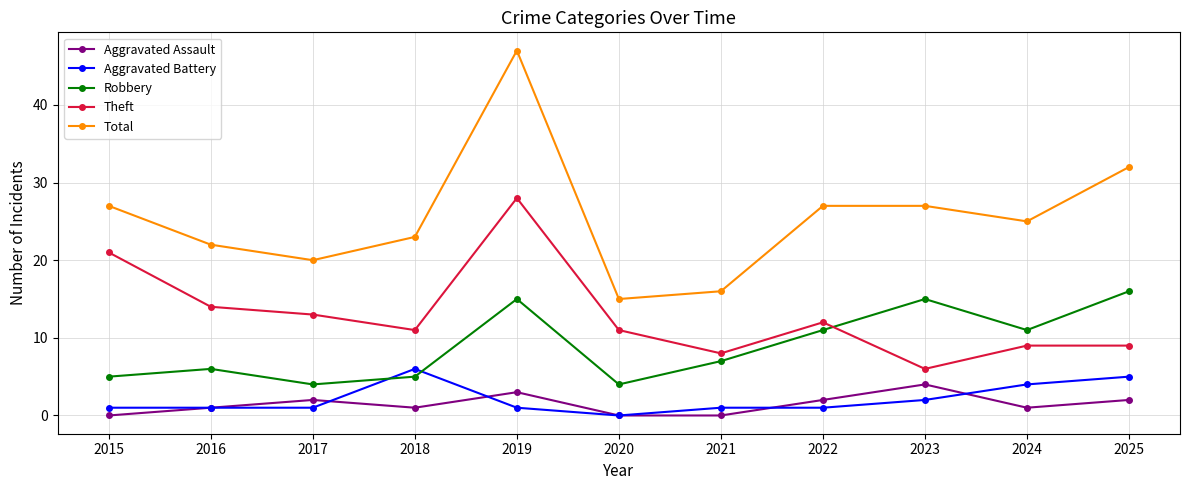

What is the difference between the maximum and minimum values in the Aggravated Battery series?

6